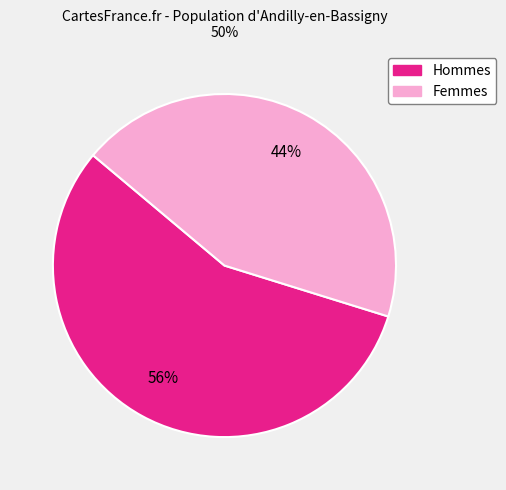

Is there any slice that represents more than half of the pie?

Yes